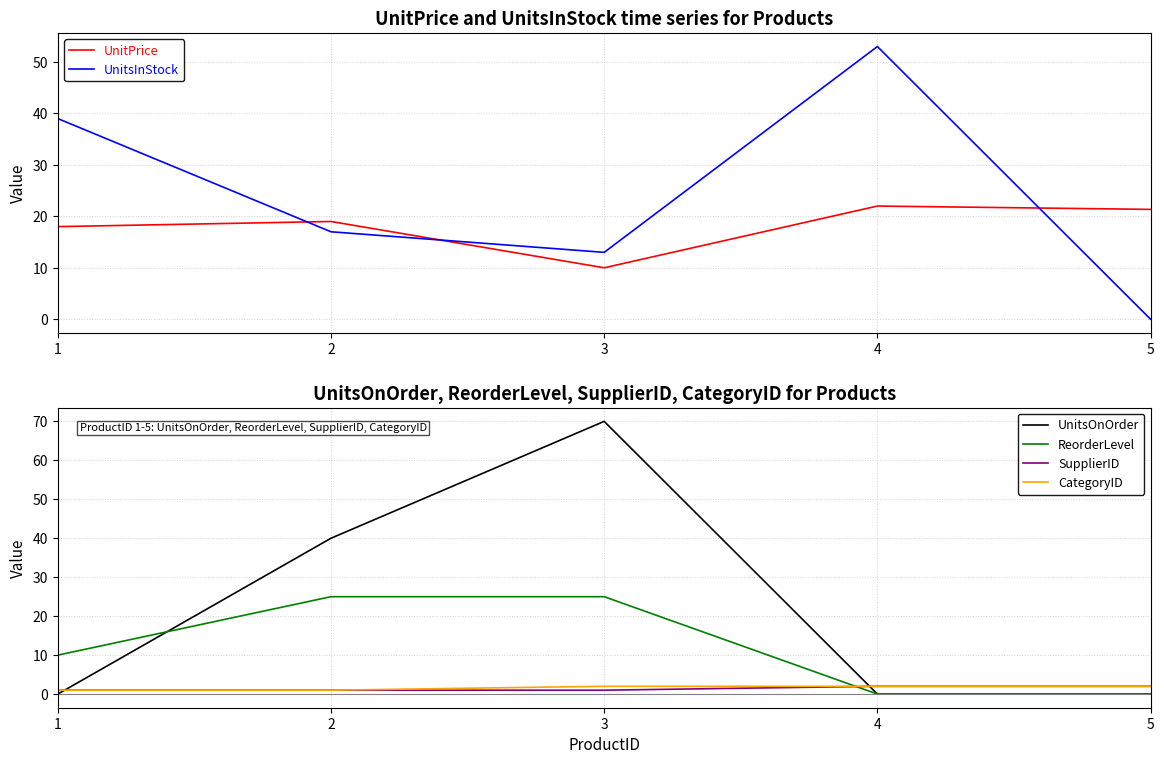

True or false: CategoryID has more than 0 points higher than both neighbors.

False